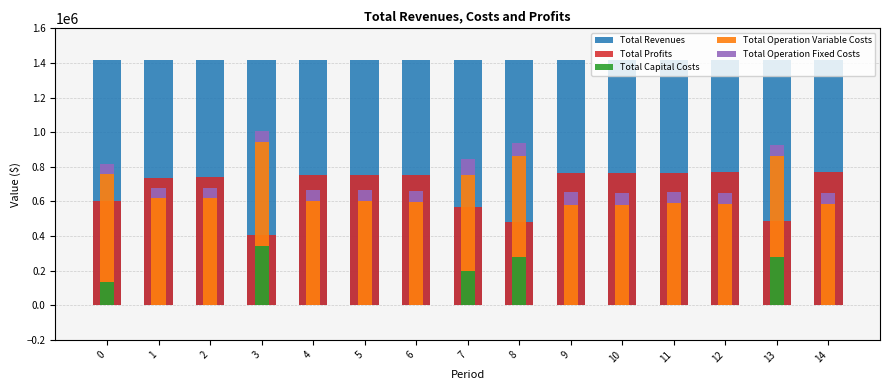

How many bars are there in total?

75